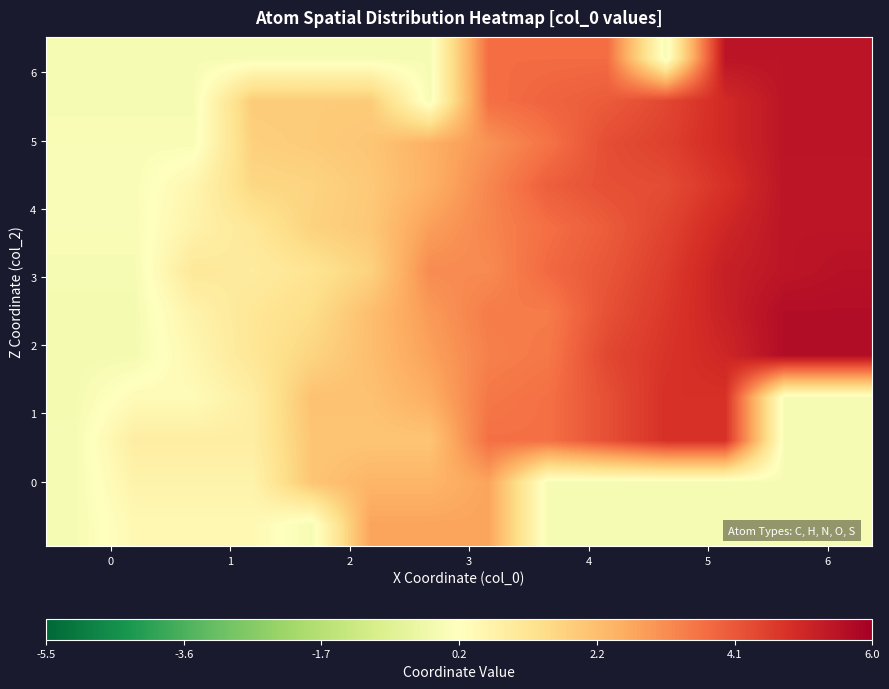

At how many categories does at least one series exceed 4?

5